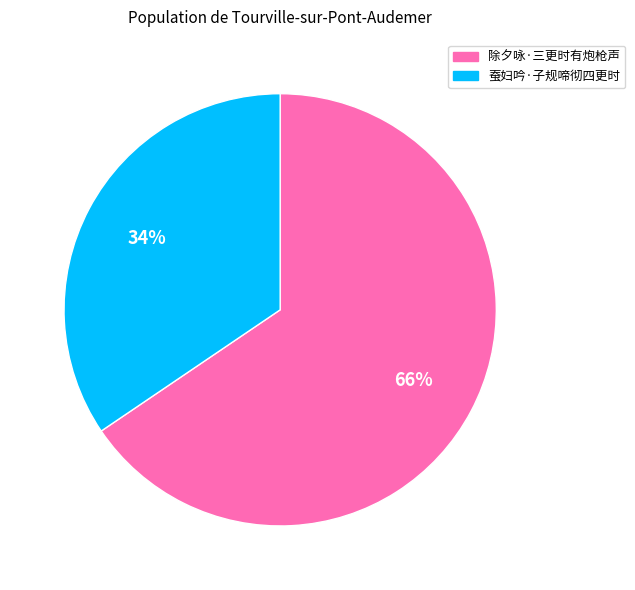

What is the ratio of the value at 蚕妇吟·子规啼彻四更时 to the value at 除夕咏·三更时有炮枪声?

0.5